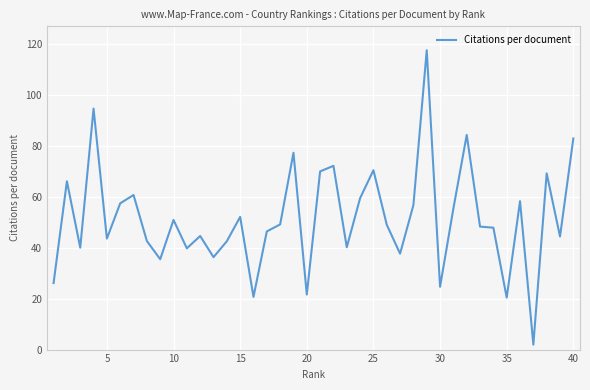

What is the difference between the maximum and minimum values?

115.6